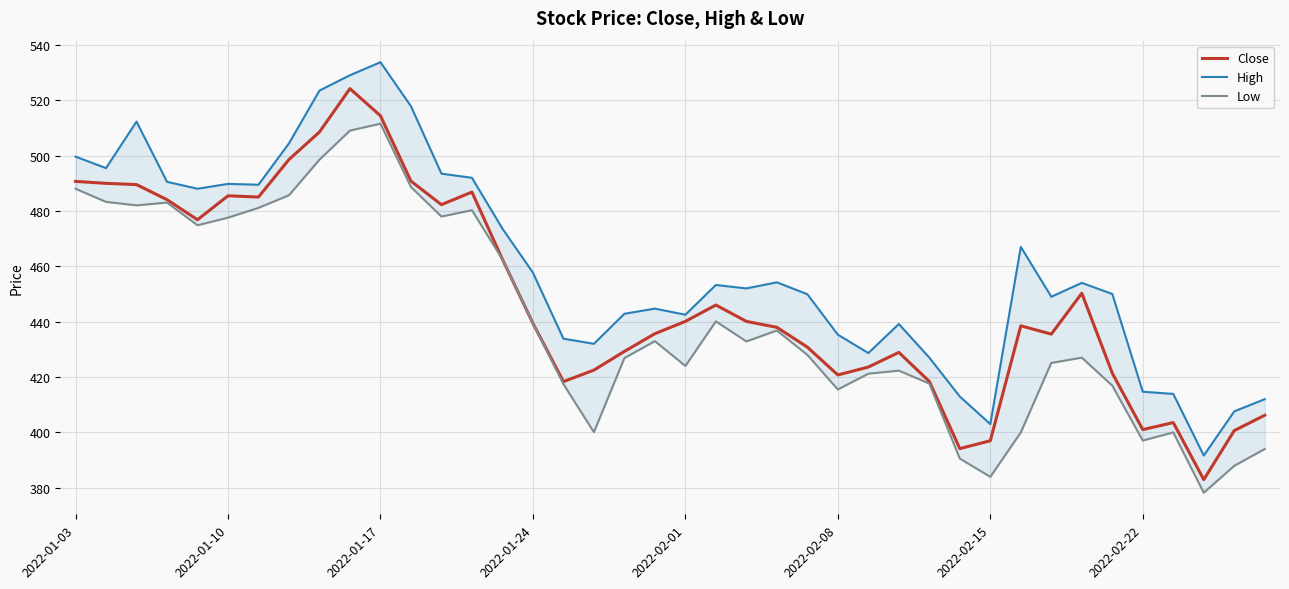

What is the difference between the maximum and second lowest values in the Close series?

130.0